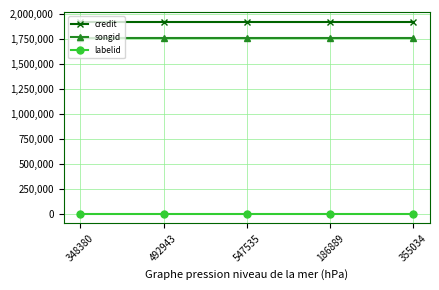

True or false: labelid and songid intersect in this chart.

False